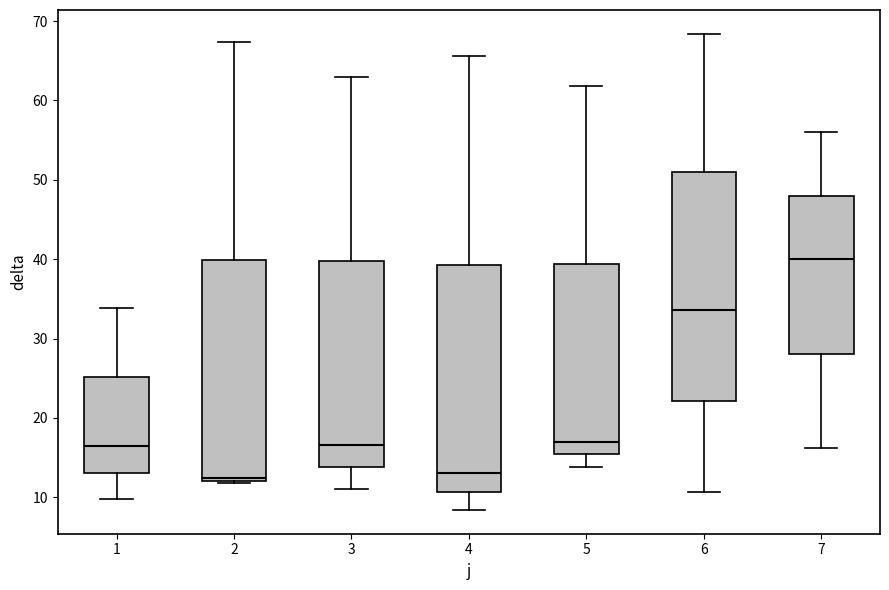

Which box's median line is the highest?

7